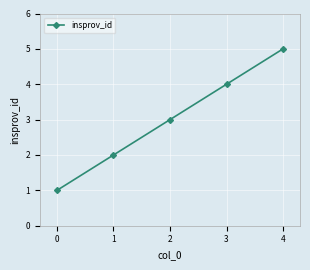

List the labels in order of value, largest first.

4, 3, 2, 1, 0